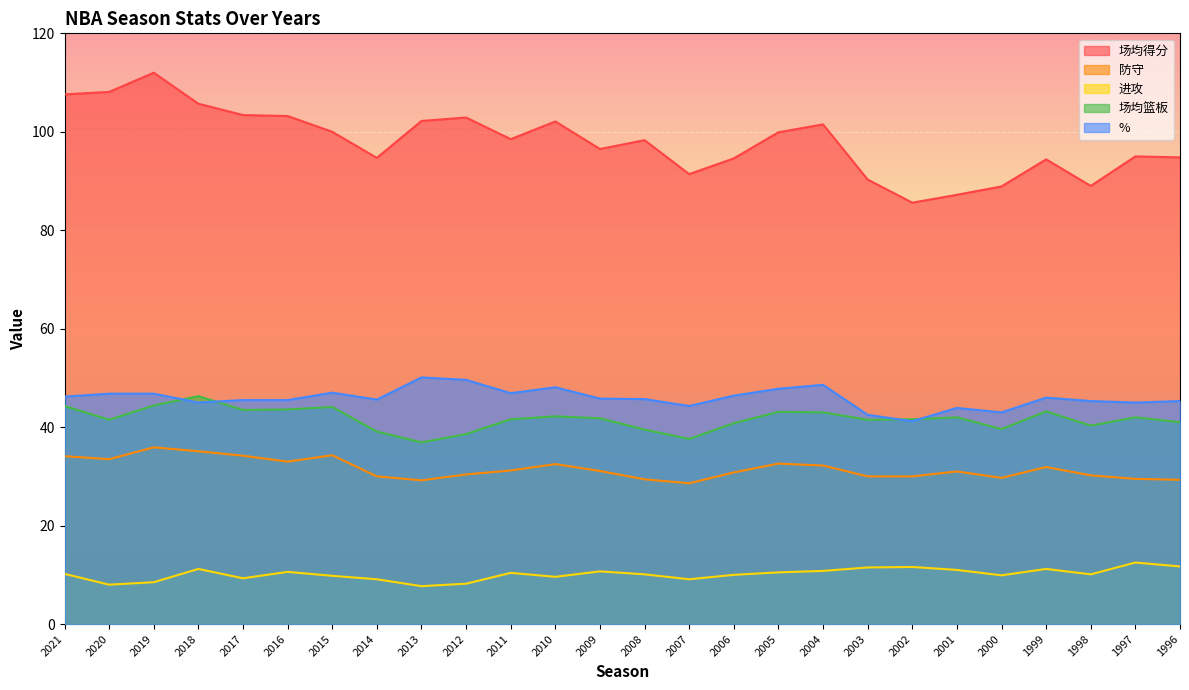

What is the difference between the maximum and minimum values in the 防守 series?

7.3